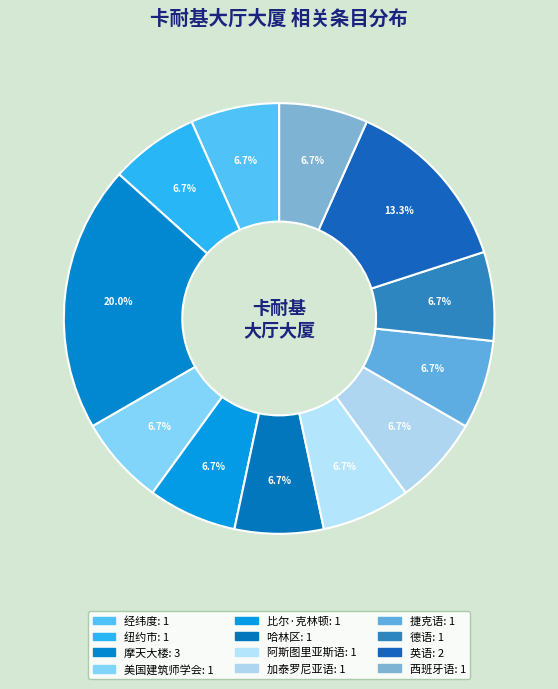

What portion of the pie excludes 比尔·克林顿?

93.3%